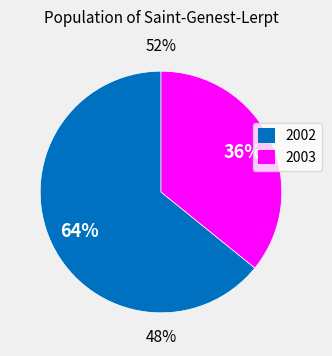

To the nearest percent, what is the difference between the largest and smallest slice percentages?

28%